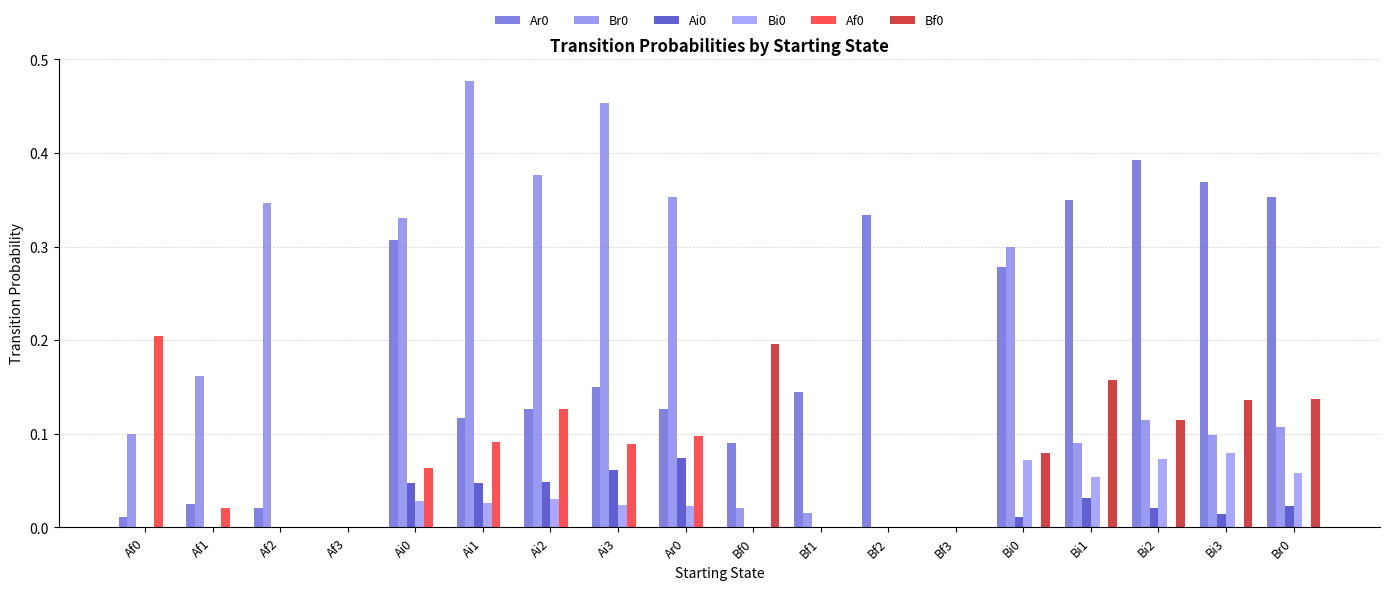

How many data points does each series have?

18